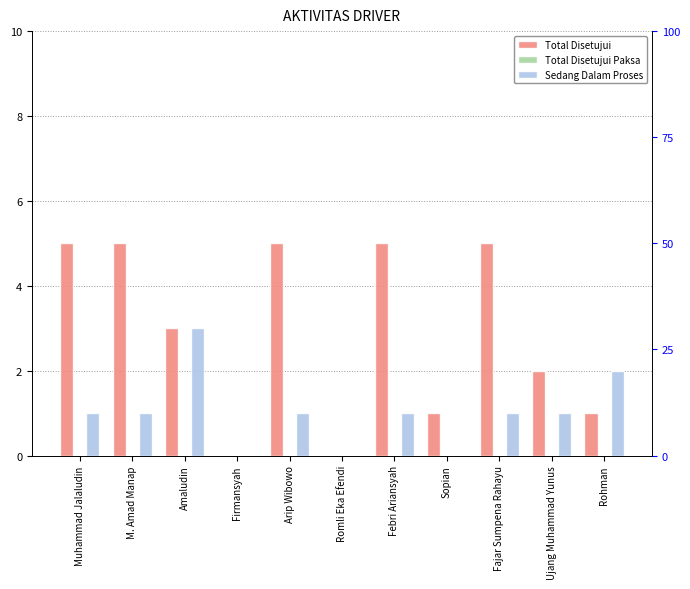

Reading left to right, extract all data points from this chart.

Total Disetujui: Muhammad Jalaludin=5	M. Amad Manap=5	Amaludin=3	Firmansyah=0	Arip Wibowo=5	Romli Eka Efendi=0	Febri Ariansyah=5	Sopian=1	Fajar Sumpena Rahayu=5	Ujang Muhammad Yunus=2	Rohman=1
Total Disetujui Paksa: Muhammad Jalaludin=0	M. Amad Manap=0	Amaludin=0	Firmansyah=0	Arip Wibowo=0	Romli Eka Efendi=0	Febri Ariansyah=0	Sopian=0	Fajar Sumpena Rahayu=0	Ujang Muhammad Yunus=0	Rohman=0
Sedang Dalam Proses: Muhammad Jalaludin=1	M. Amad Manap=1	Amaludin=3	Firmansyah=0	Arip Wibowo=1	Romli Eka Efendi=0	Febri Ariansyah=1	Sopian=0	Fajar Sumpena Rahayu=1	Ujang Muhammad Yunus=1	Rohman=2